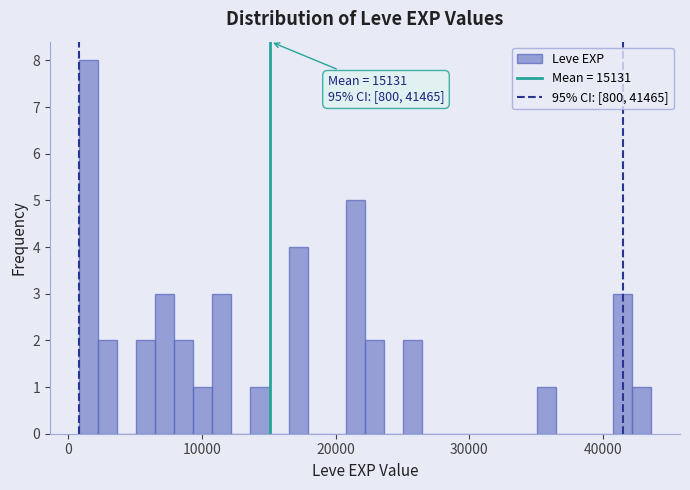

Read against the x-axis, roughly where is the centre of the tallest bar?

2000